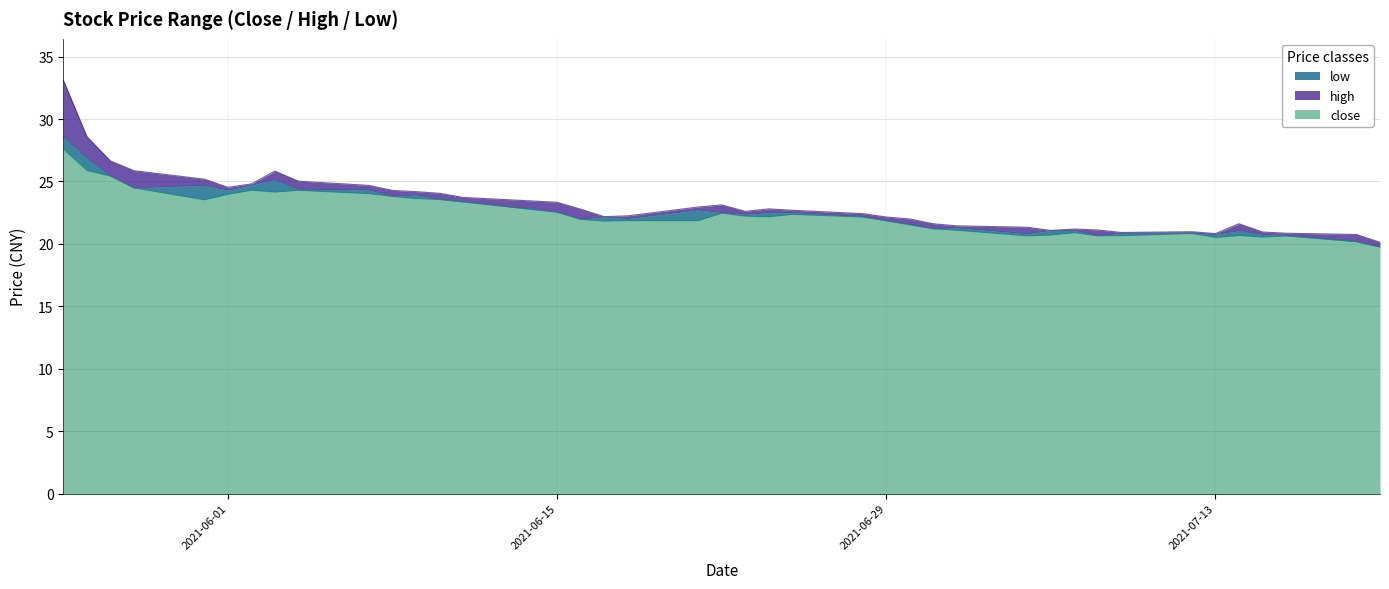

Does the chart display data point markers on the line(s)?

No